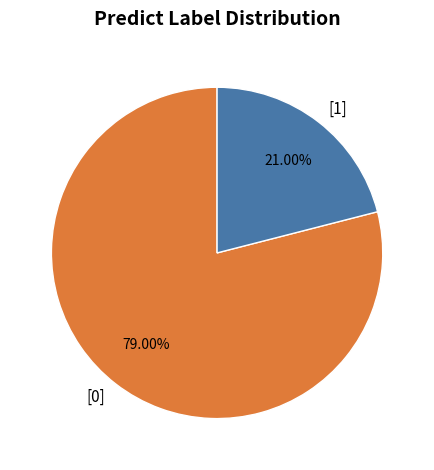

What is the total percentage of [0] and [1]?

100.0%